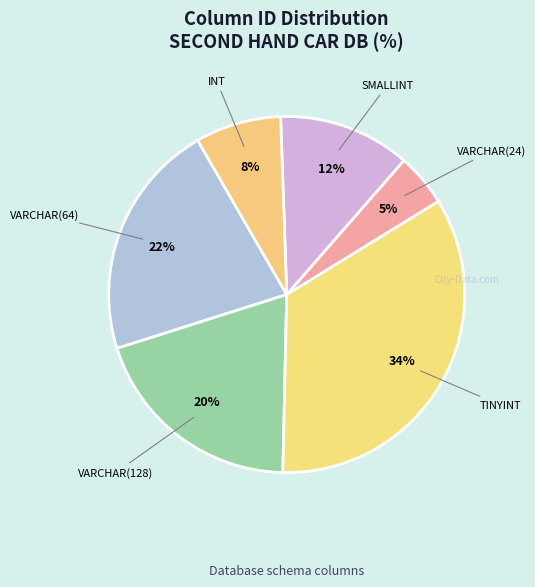

To the nearest percent, what is the difference between the INT and VARCHAR(64) slice percentages?

14%